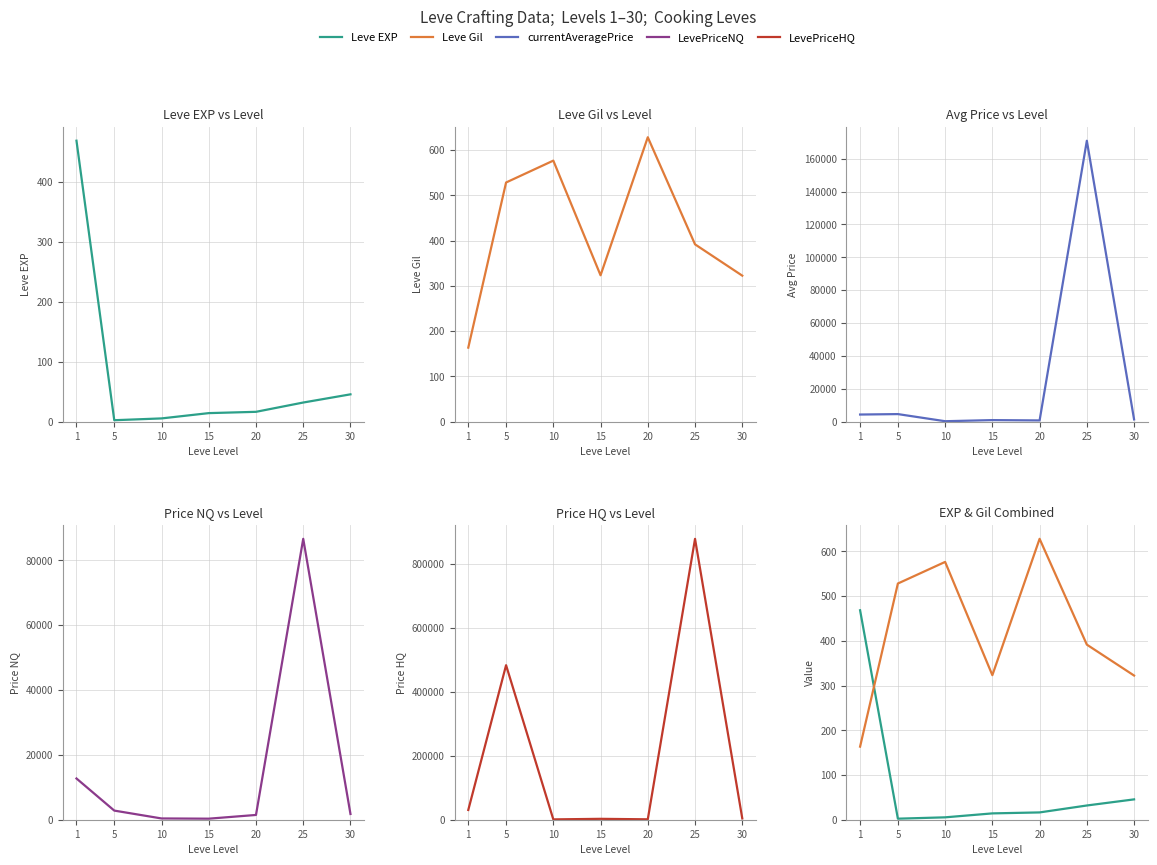

Is it true that Leve Gil equals 528.3 at 5?

True